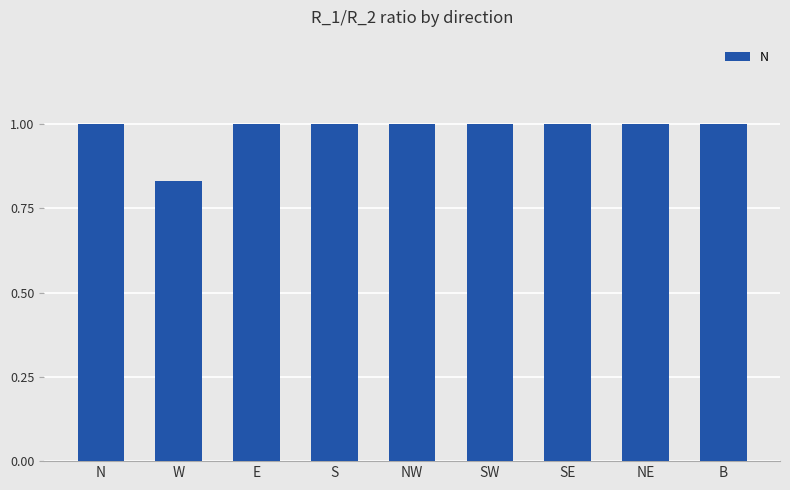

How many bars are there in total?

9